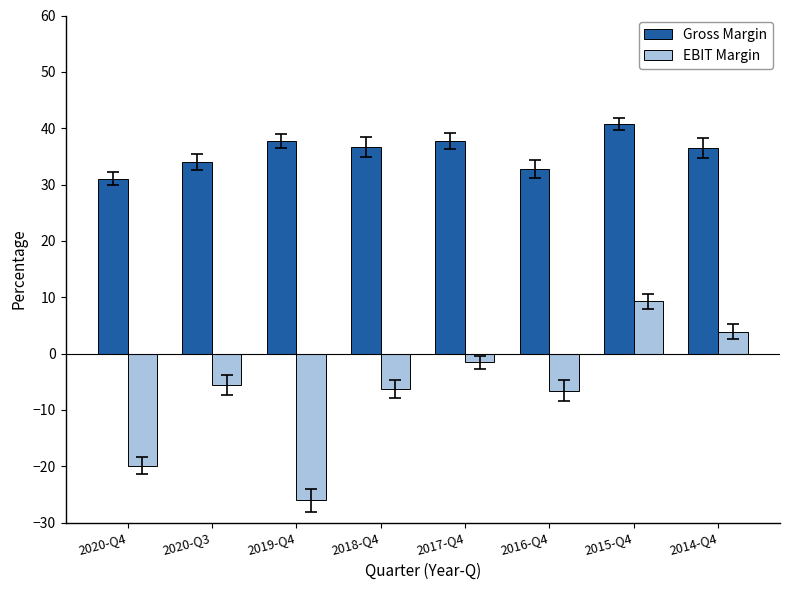

What are all the series names shown in the legend?

Gross Margin, EBIT Margin